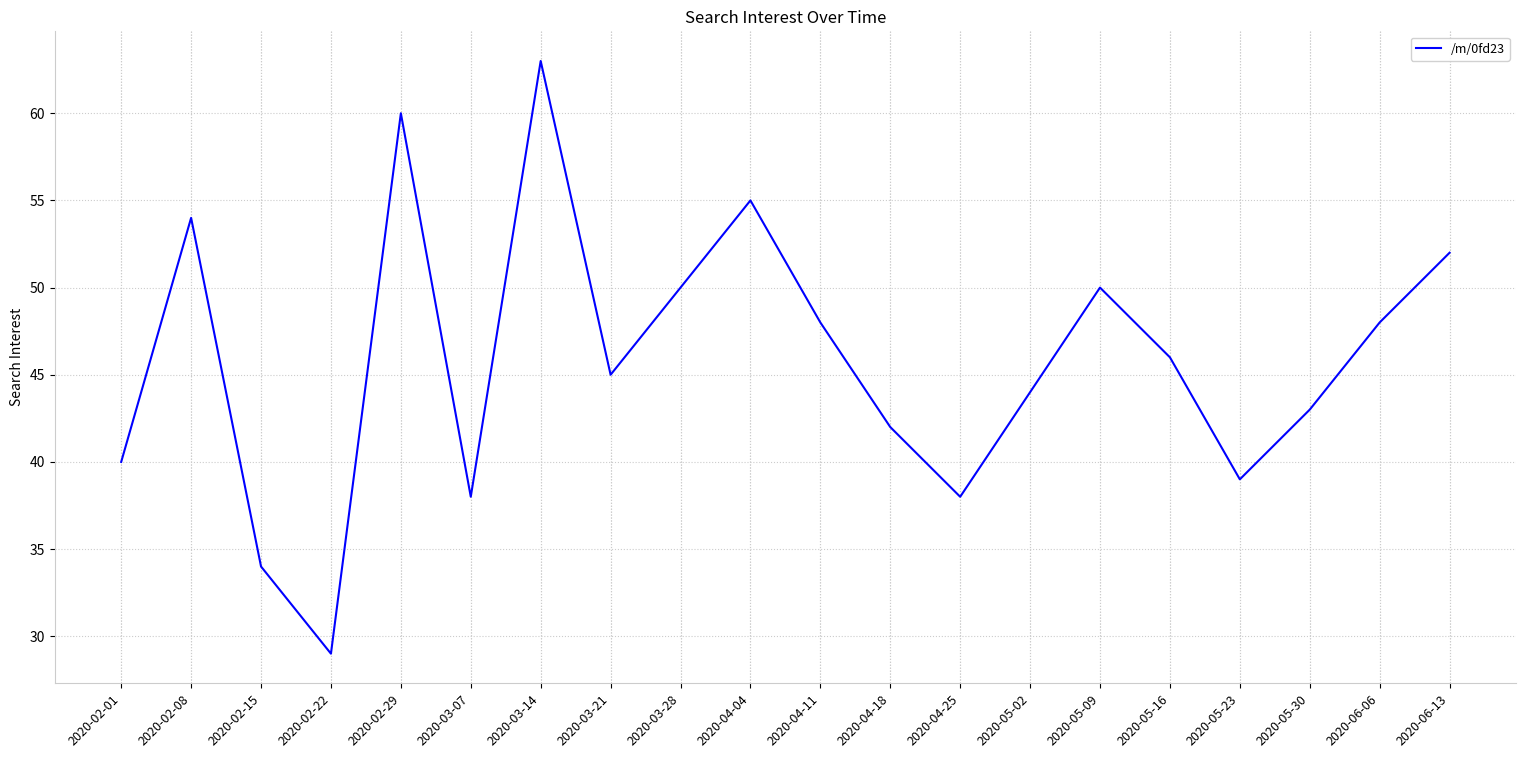

What position from the left is 2020-02-29?

5